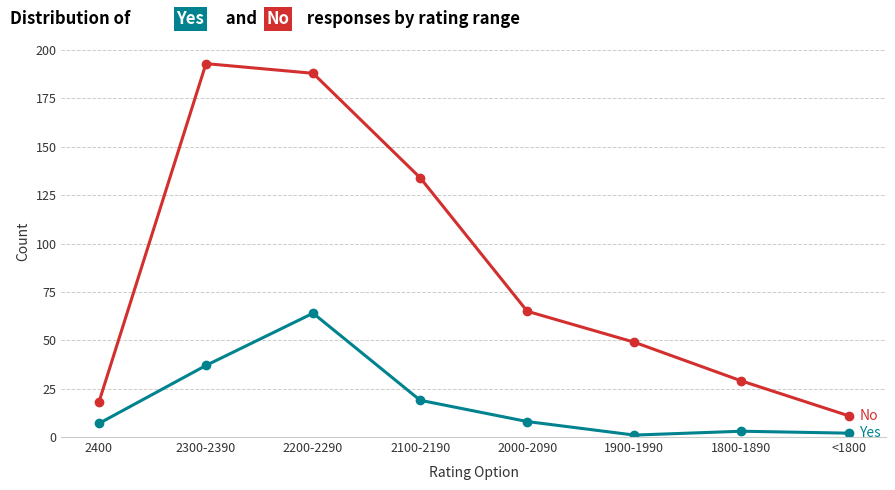

What is the spread (max minus min) of values at 2300-2390?

156